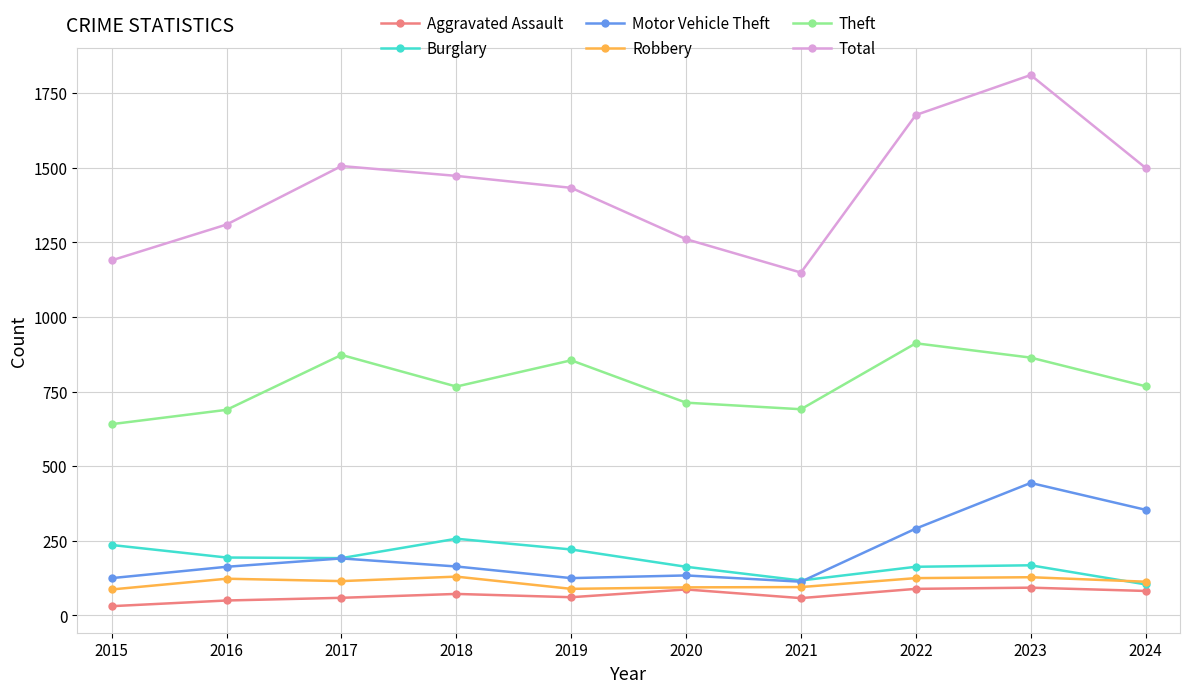

True or false: Motor Vehicle Theft and Aggravated Assault intersect in this chart.

False